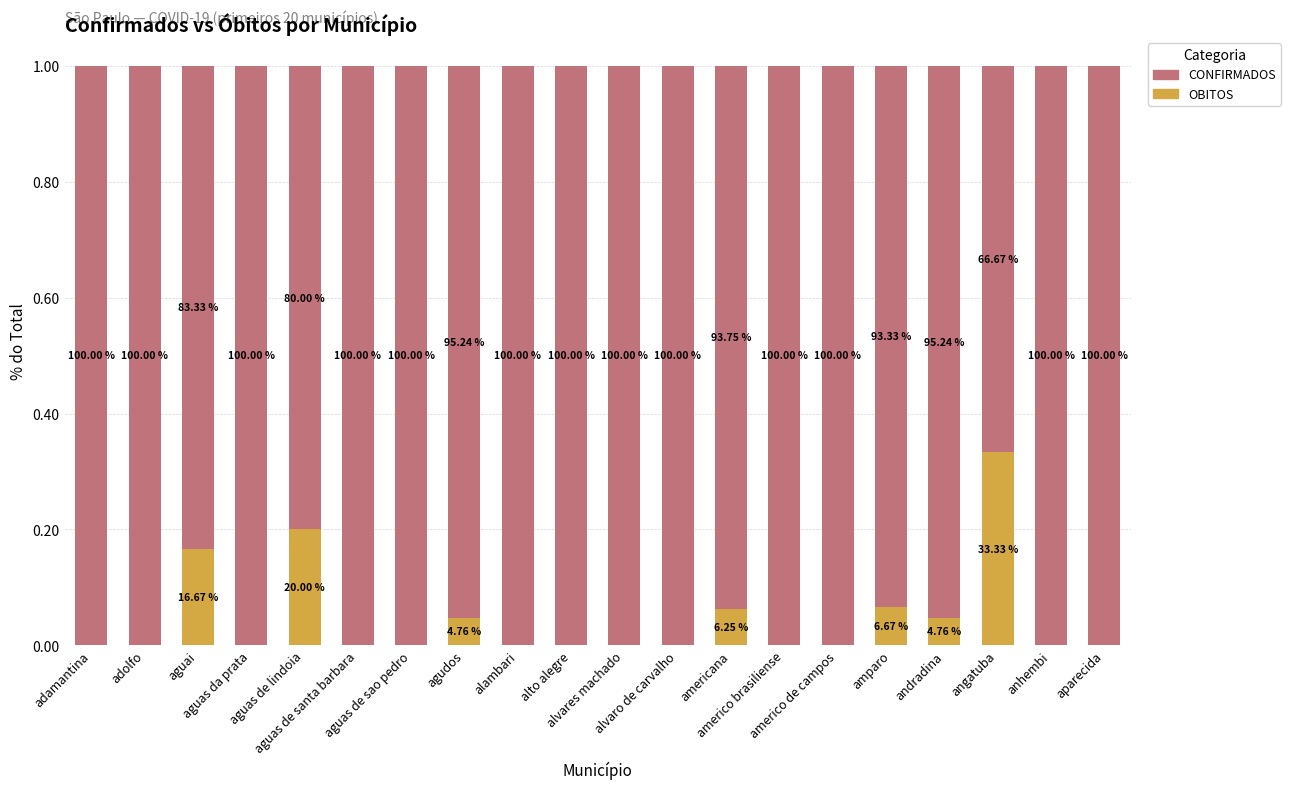

Rank the series by their average value, from highest to lowest.

CONFIRMADOS, OBITOS